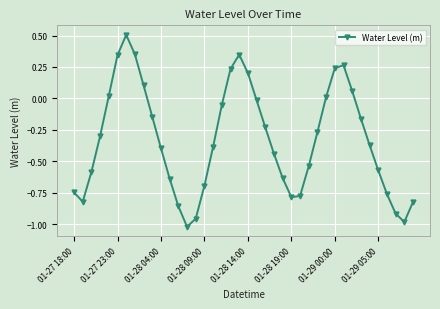

What is the maximum value shown in the chart?

0.5